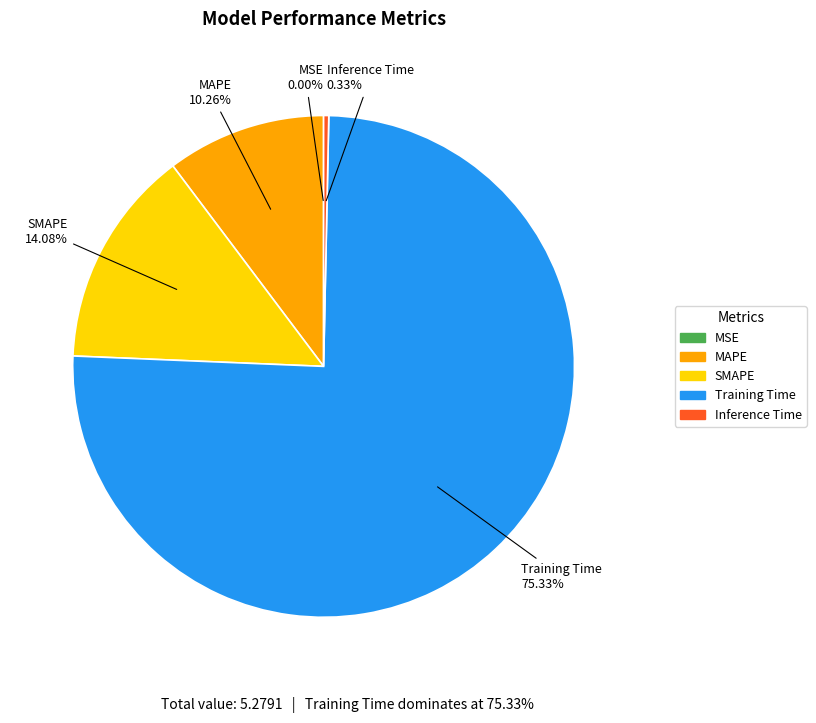

Combined, do Training Time and MAPE account for over 50%?

Yes